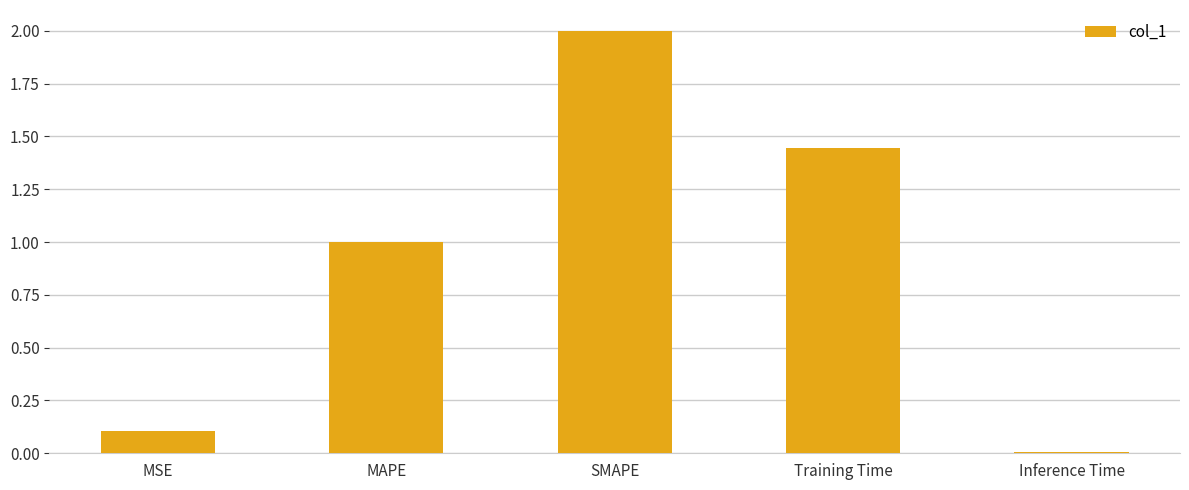

What is the label of the 4th bar from the right?

MAPE